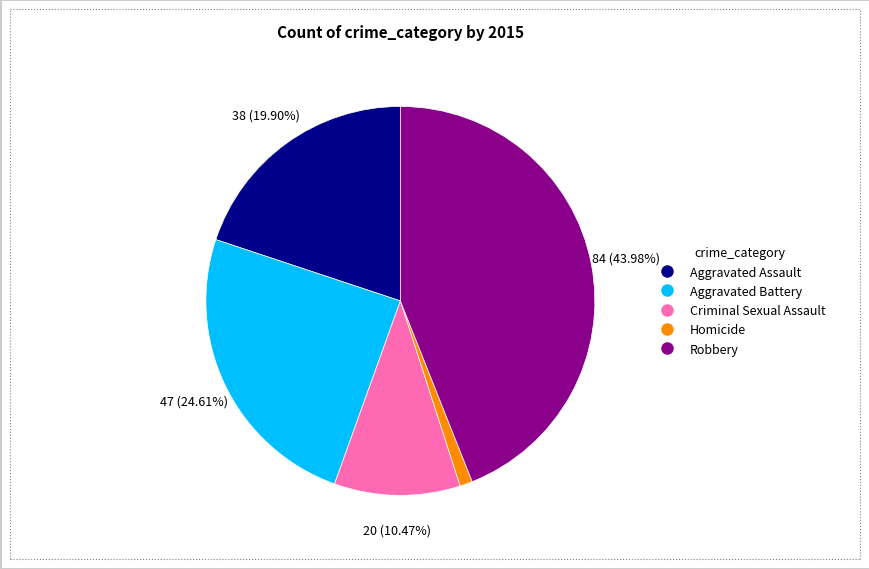

Between Homicide and Robbery, which is larger?

Robbery